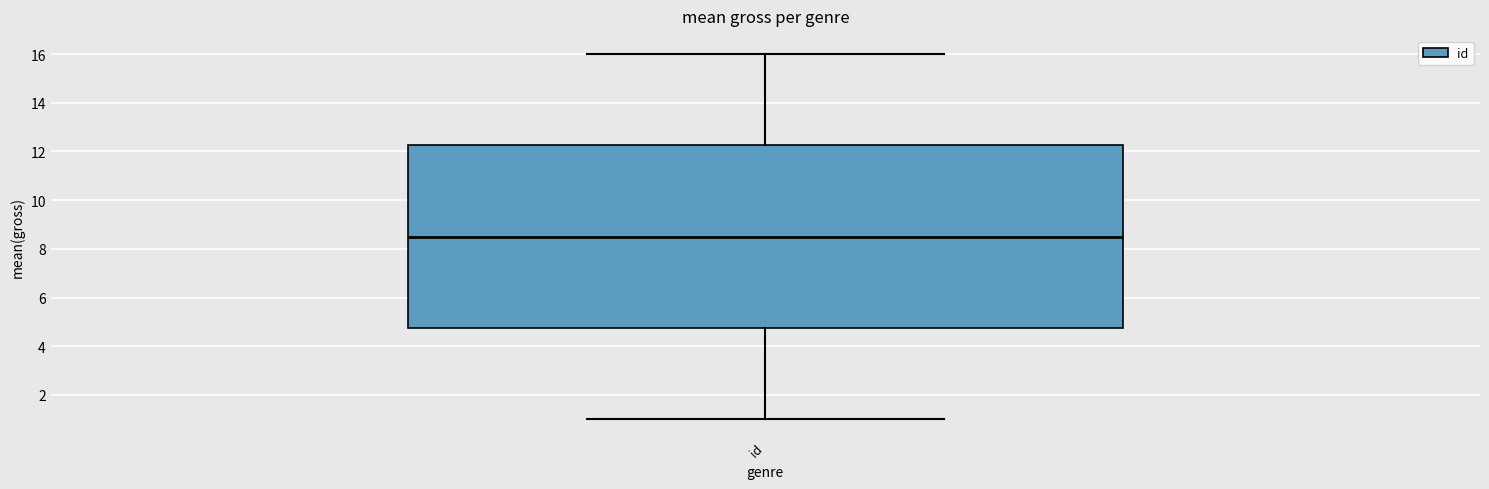

Where does the upper whisker of the box for id end on the y-axis? The values are not printed on the chart, so give them approximately, as read against the axis.

16.0